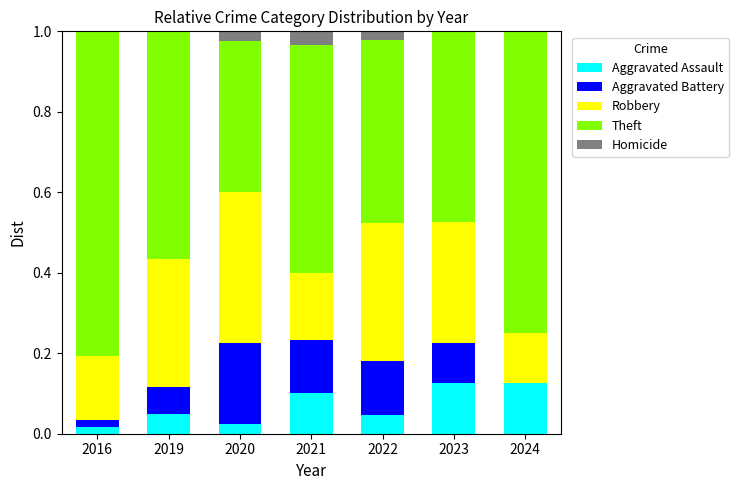

What is the total value across all series at 2019?

1.0